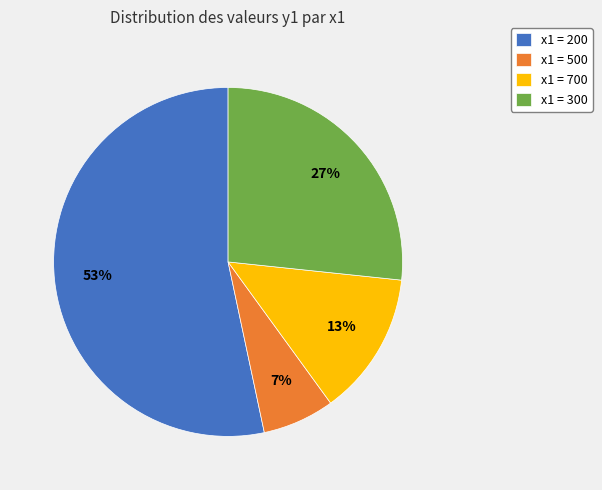

To the nearest percent, what is the average slice percentage?

25%